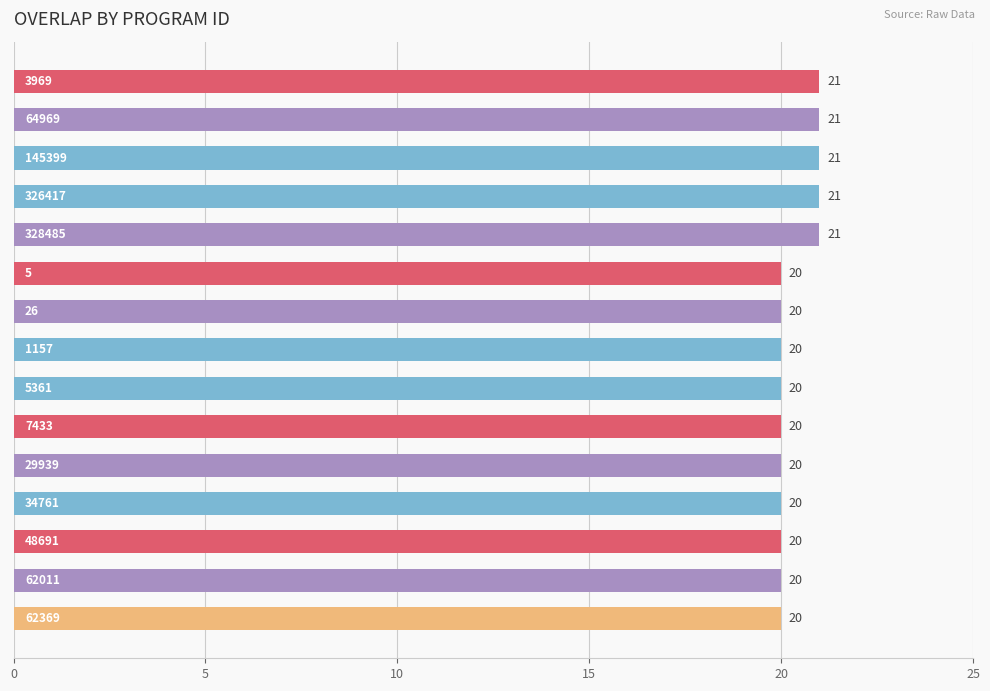

What is the greatest value displayed?

21